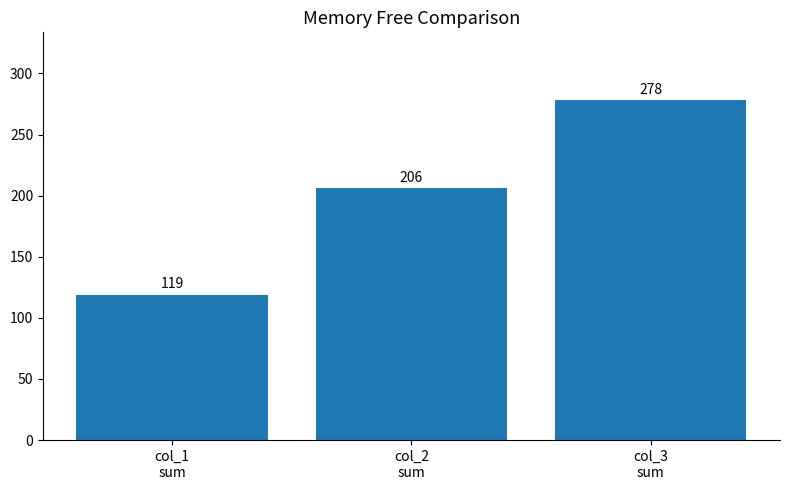

The value at col_3
sum is 91. True or false?

False